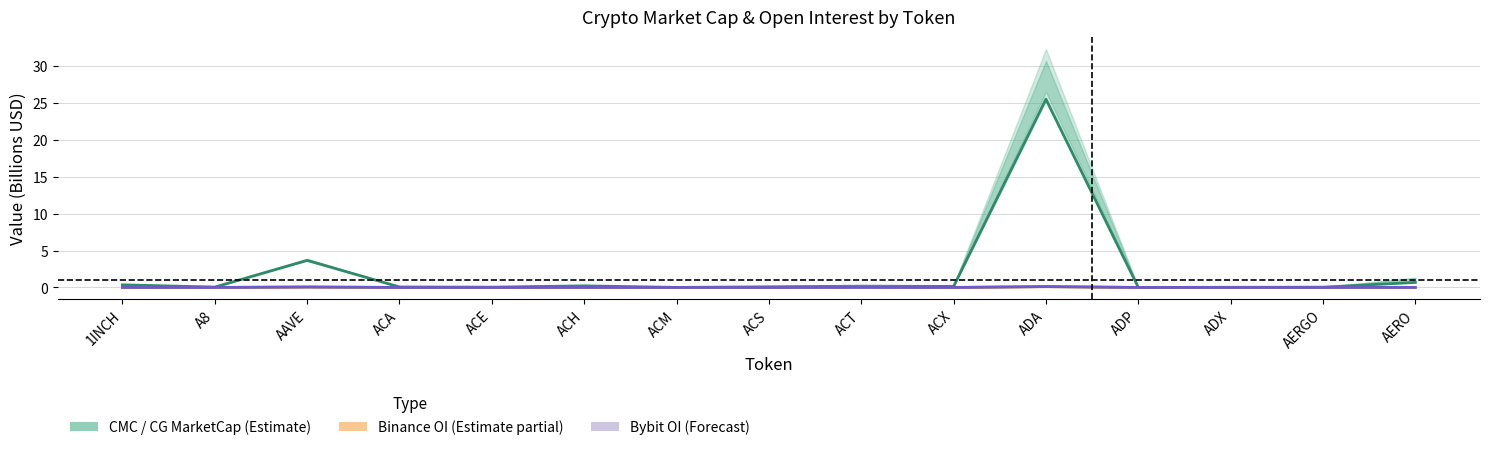

What is the label of the 2nd point from the right?

AERGO